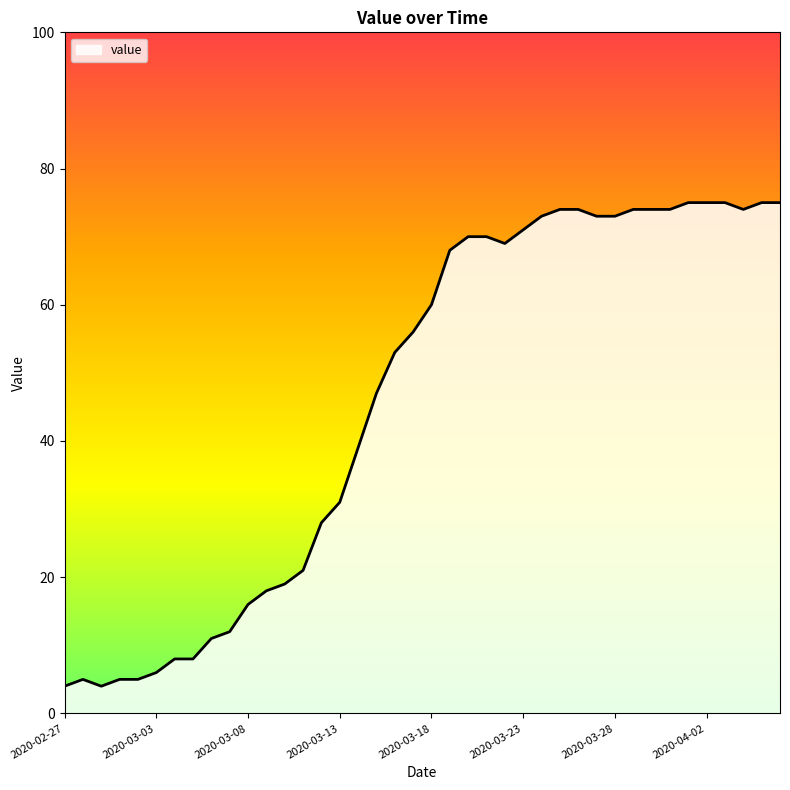

What is the difference between the maximum and minimum values?

71